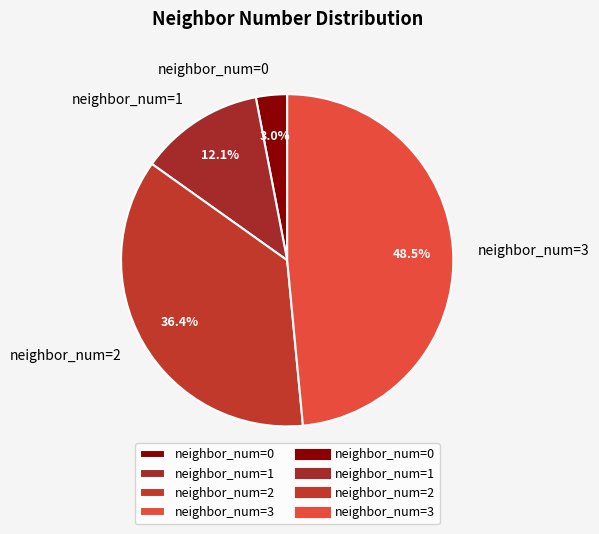

Is neighbor_num=0 the majority of the pie?

No